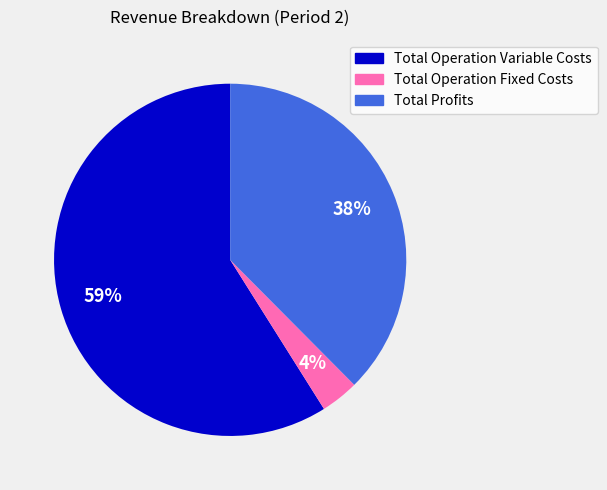

To the nearest percent, what is the average slice percentage?

33%